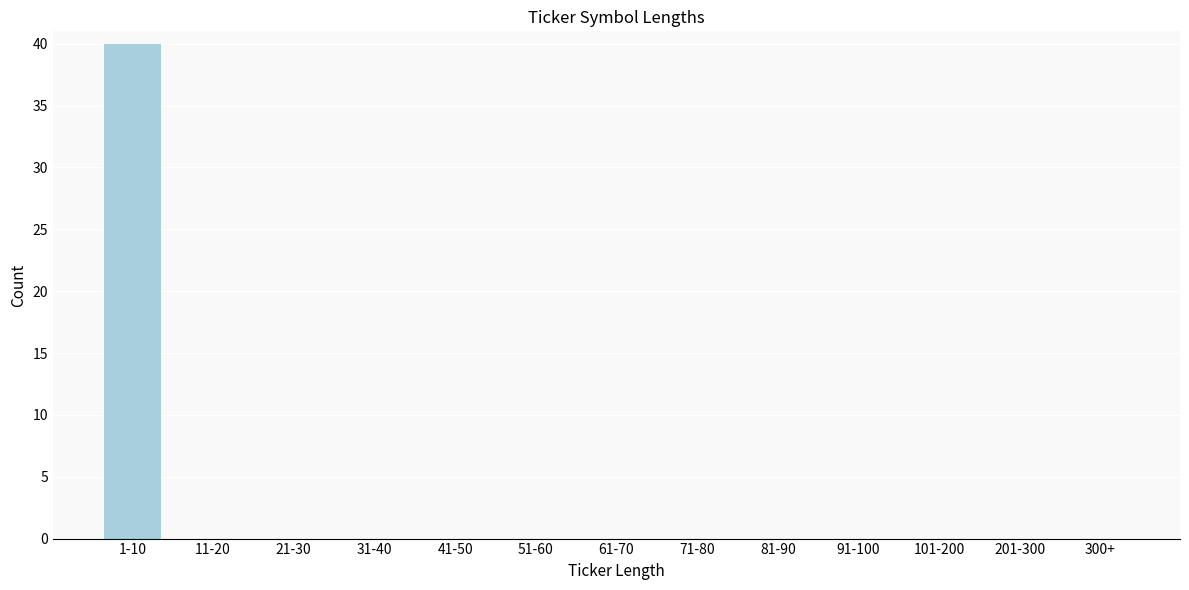

Reading left to right, list all the values displayed in this chart.

1-10=40	11-20=0	21-30=0	31-40=0	41-50=0	51-60=0	61-70=0	71-80=0	81-90=0	91-100=0	101-200=0	201-300=0	300+=0